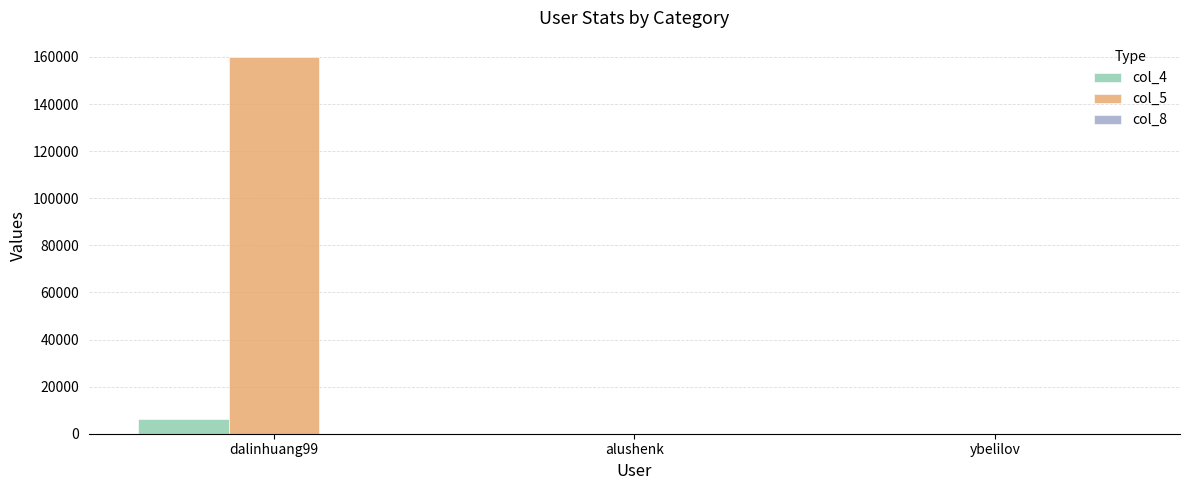

Which category has the highest value across all series?

dalinhuang99